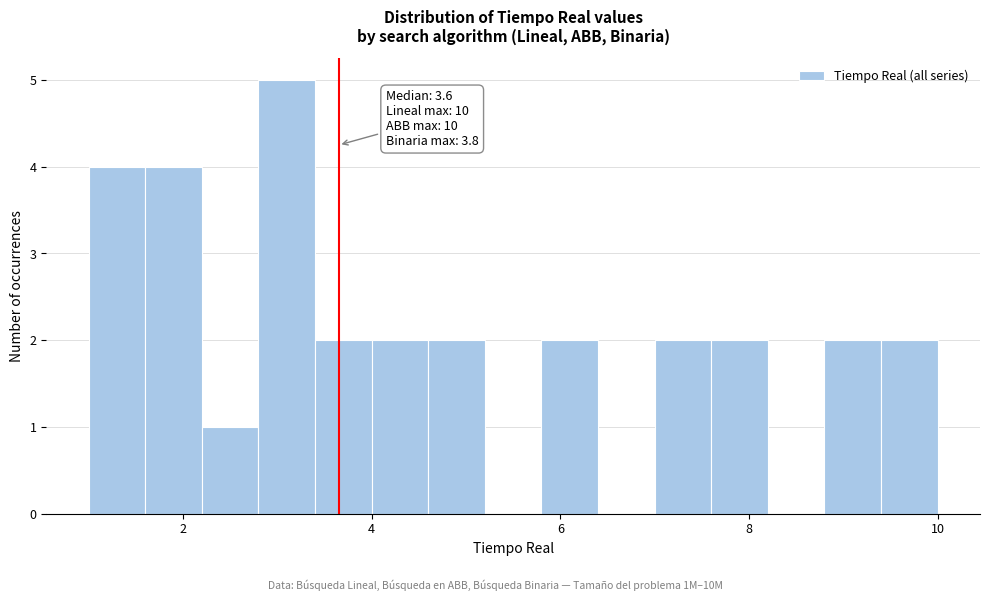

Read against the x-axis, roughly where is the centre of the tallest bar?

3.2